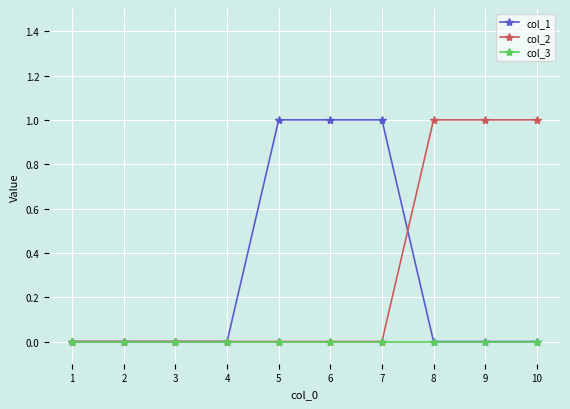

Is this an area chart (filled region under the line)?

No